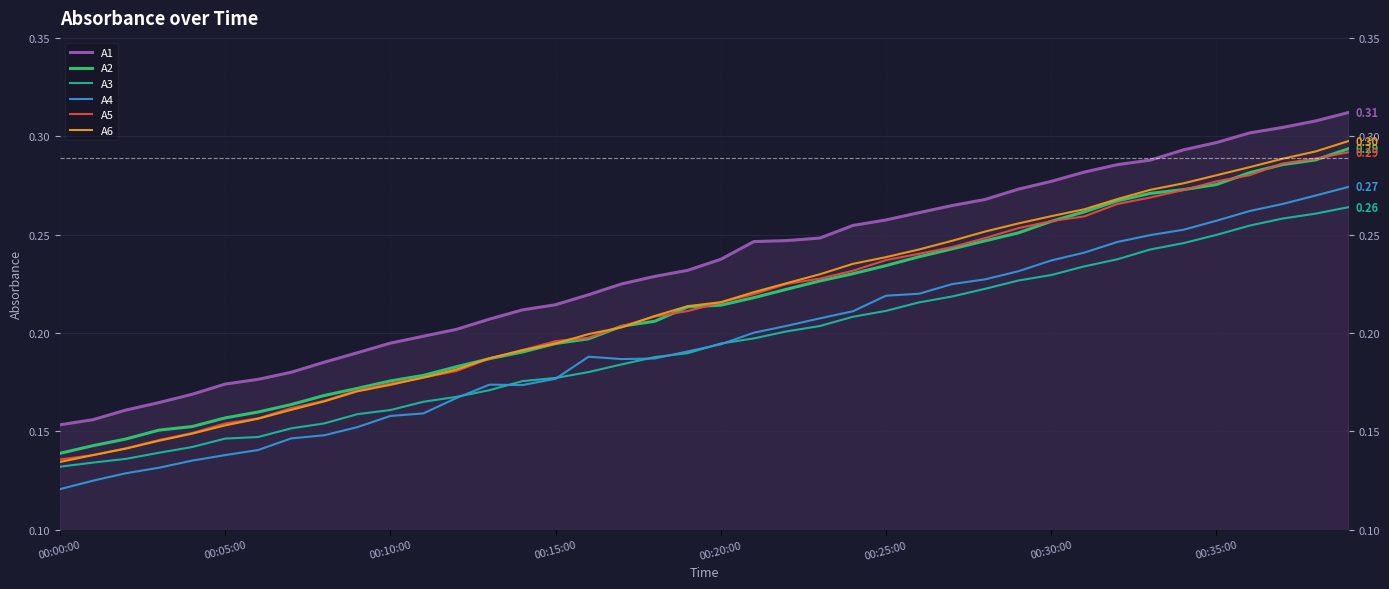

In A4, how many points are lower than both neighbors (excluding endpoints)?

2